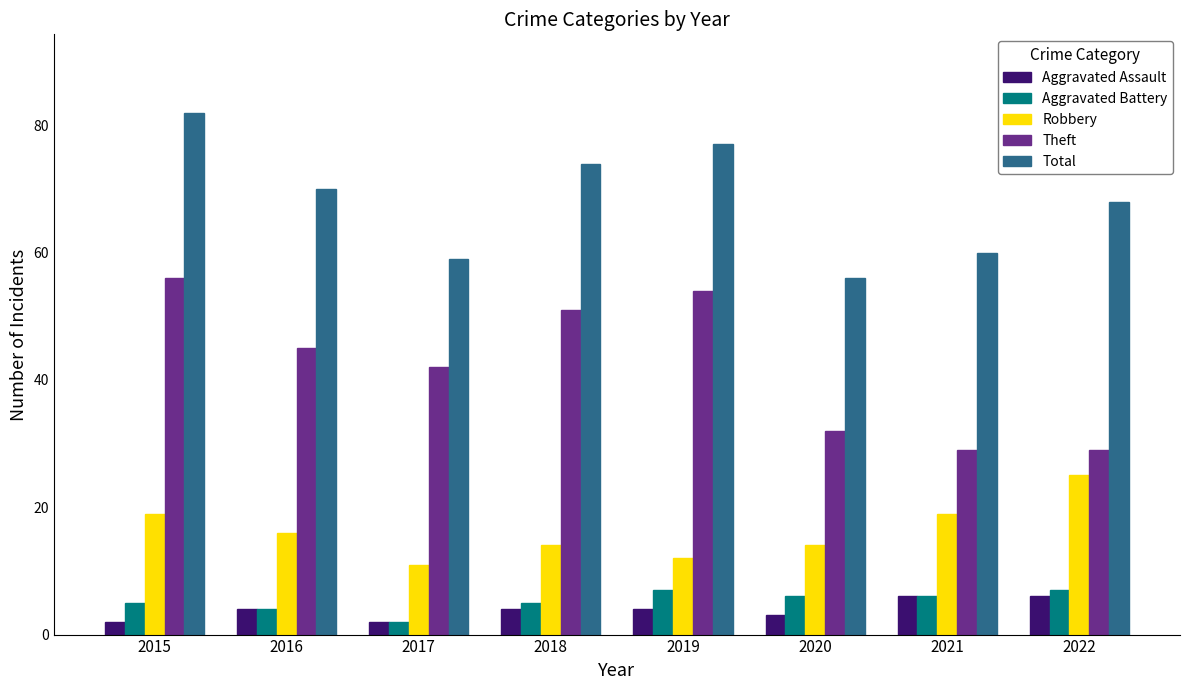

Reading left to right, list all the values displayed in this chart.

Aggravated Assault: 2015=2	2016=4	2017=2	2018=4	2019=4	2020=3	2021=6	2022=6
Aggravated Battery: 2015=5	2016=4	2017=2	2018=5	2019=7	2020=6	2021=6	2022=7
Robbery: 2015=19	2016=16	2017=11	2018=14	2019=12	2020=14	2021=19	2022=25
Theft: 2015=56	2016=45	2017=42	2018=51	2019=54	2020=32	2021=29	2022=29
Total: 2015=82	2016=70	2017=59	2018=74	2019=77	2020=56	2021=60	2022=68